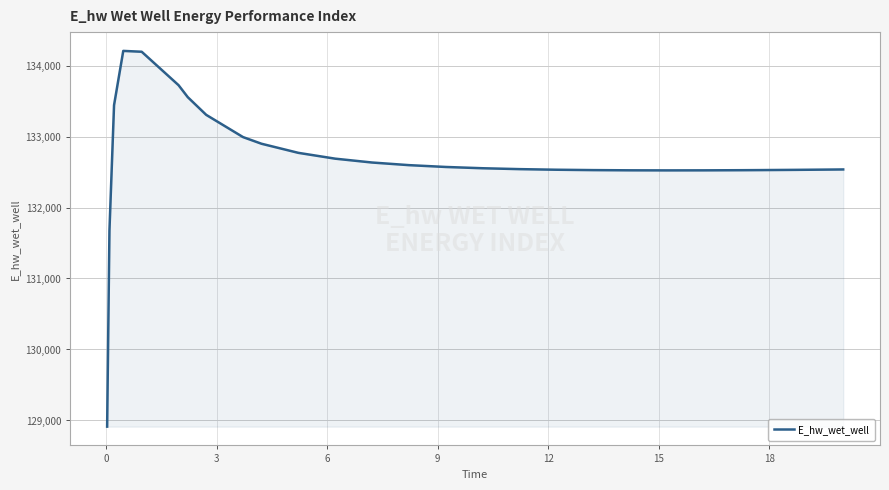

What is the difference between the maximum and minimum values?

5292.9